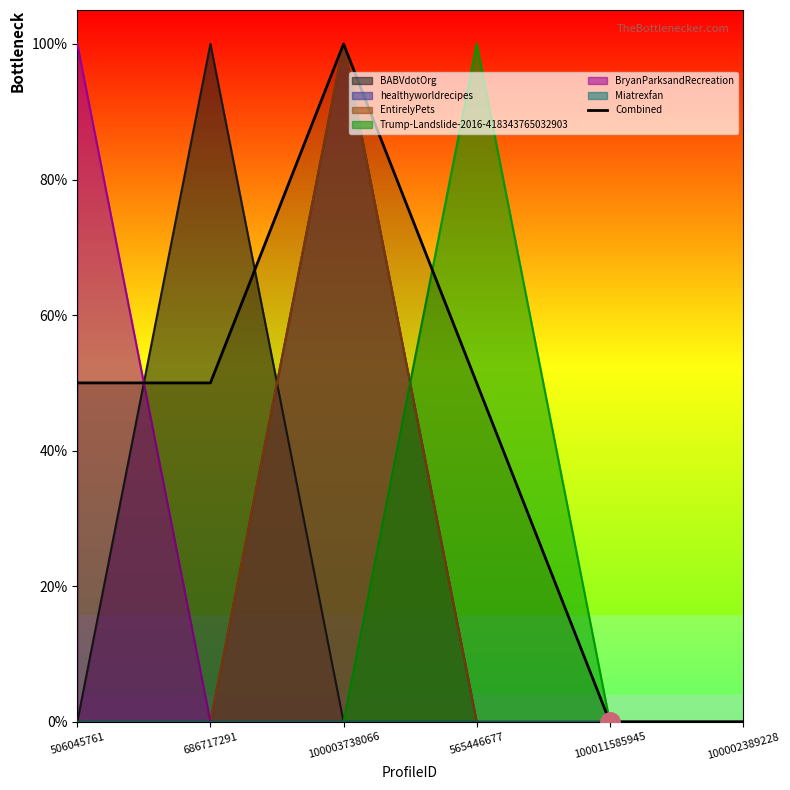

Where is the first local maximum?

100003738066